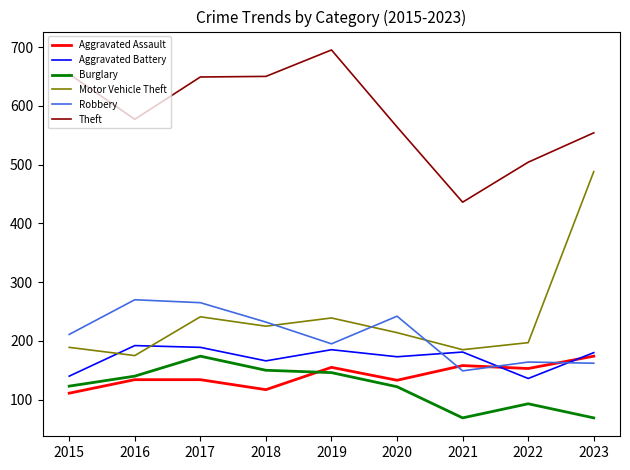

What is the total value across all series at 2021?

1178